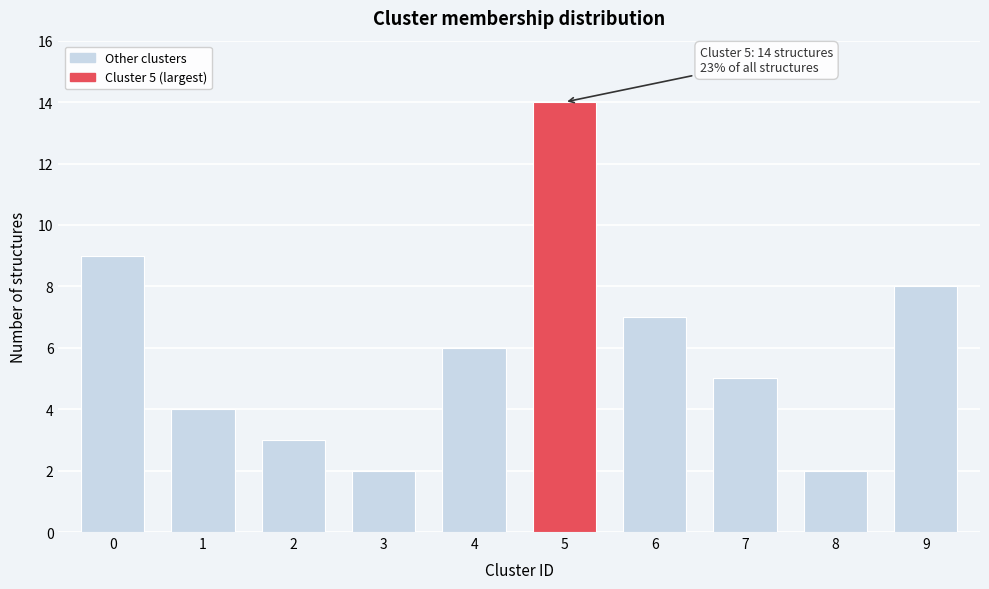

Reading left to right, extract all data points from this chart.

9	4	3	2	6	14	7	5	2	8